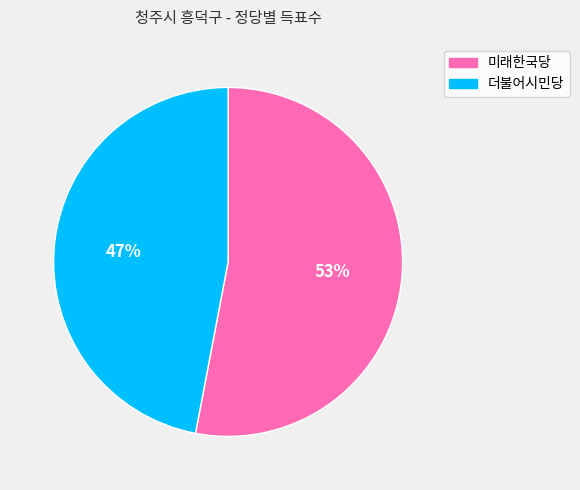

Is there a majority slice in this chart?

Yes